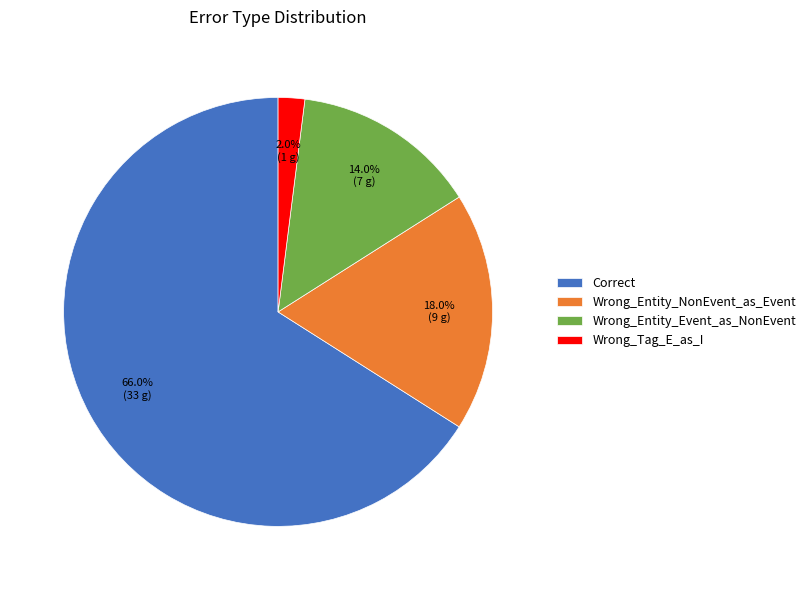

Which slice is the largest?

Correct